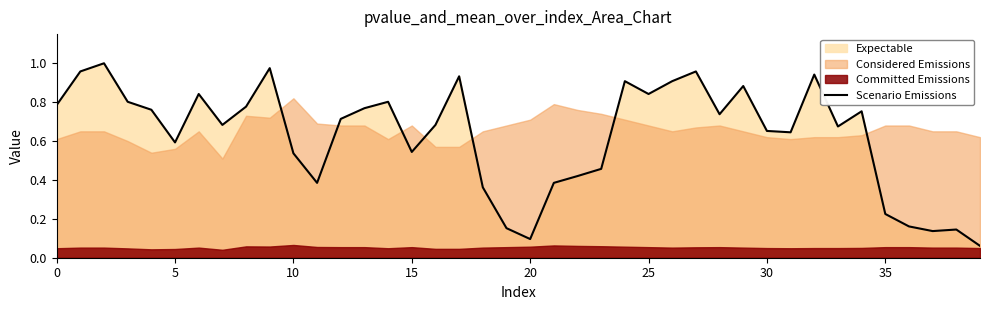

The value at 35 is 0.1. True or false?

False